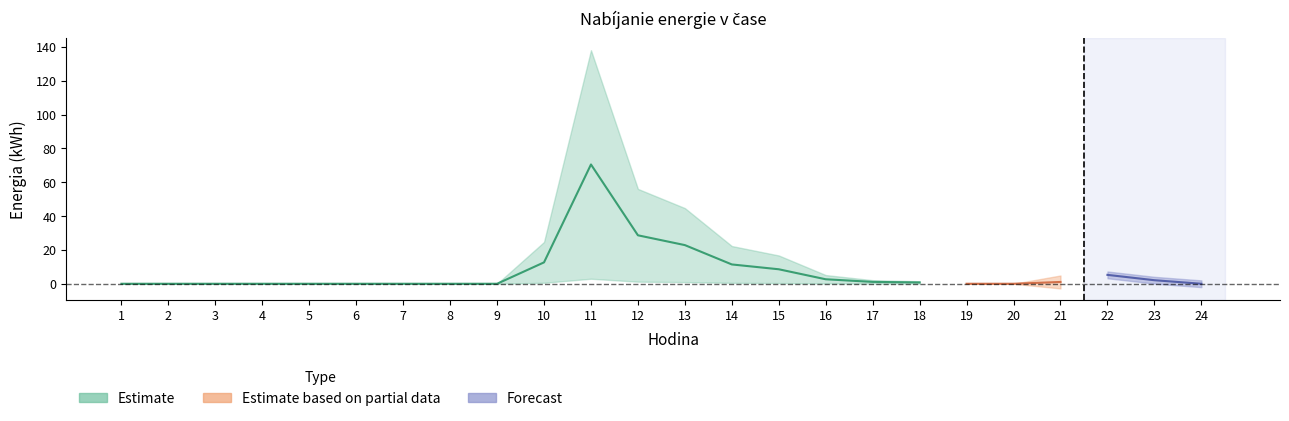

Where is the first local maximum for Náklady za alokovanú energiu?

11